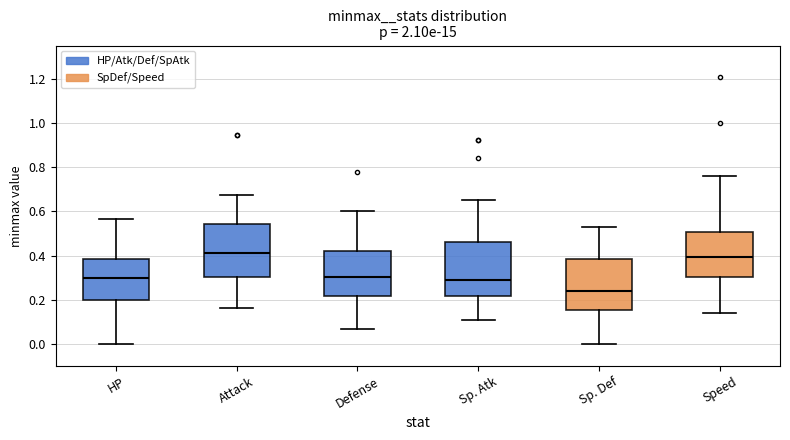

Which box has the lowest median line?

Sp. Def